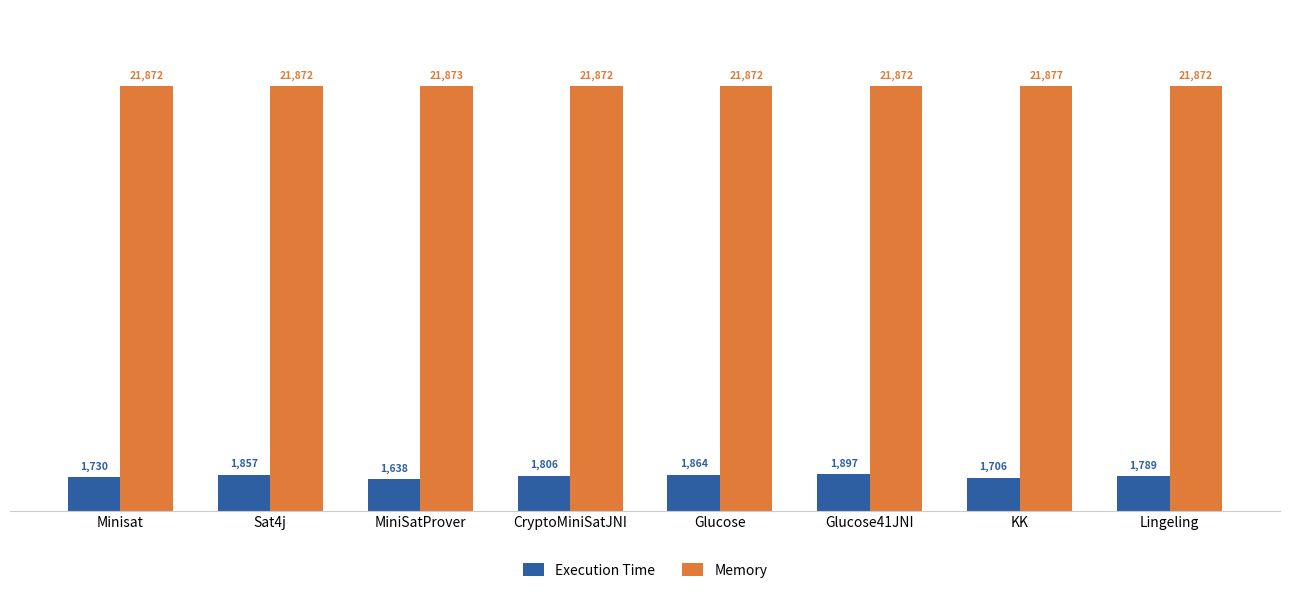

Is the value of Execution Time at Sat4j greater than the value of Memory at Minisat?

No